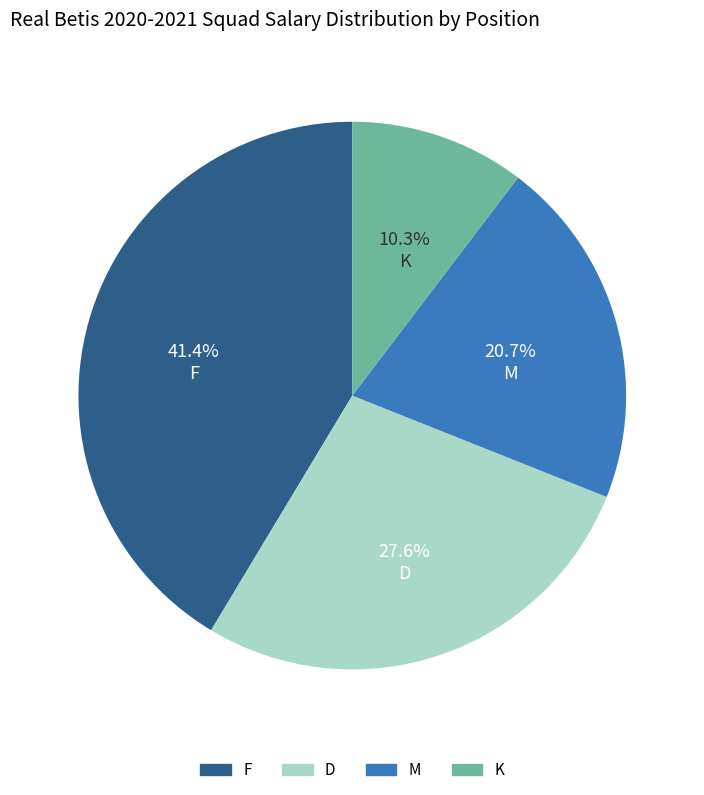

To the nearest percent, what is the combined percentage of D and F?

69%